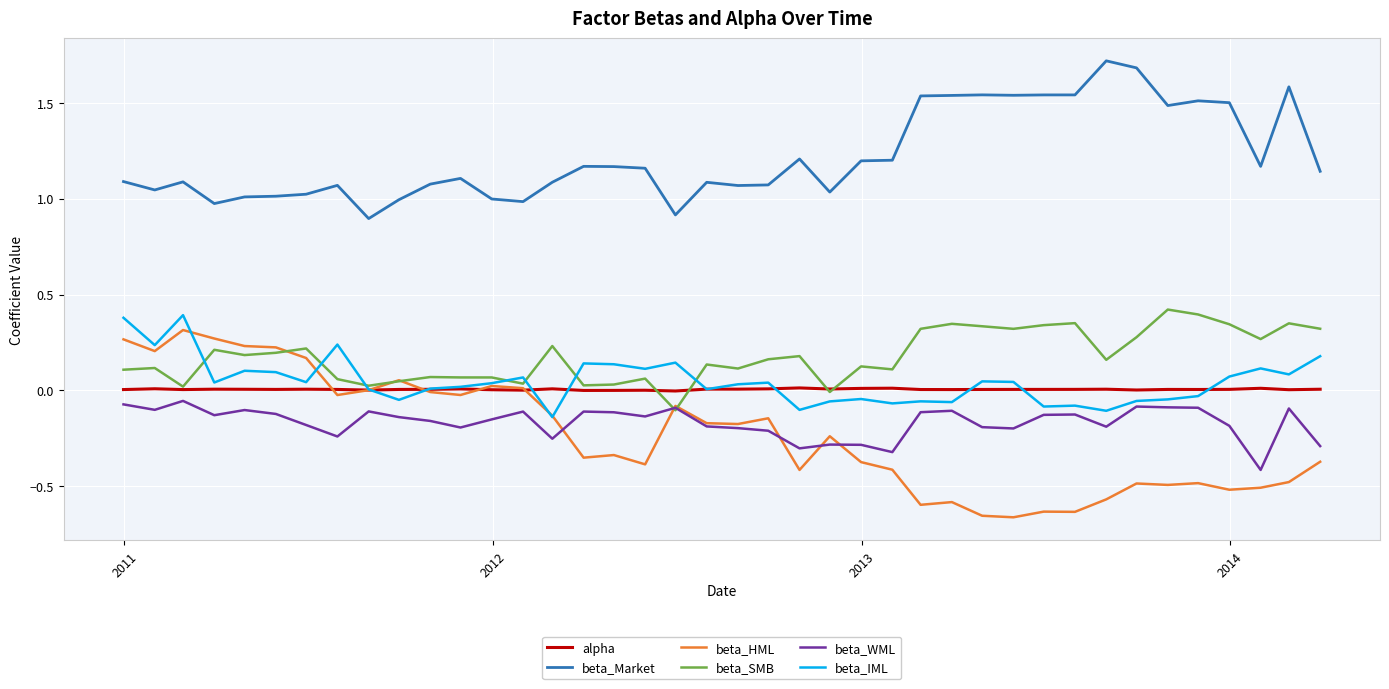

After their last crossing, which series has the higher values: beta_HML or alpha?

alpha